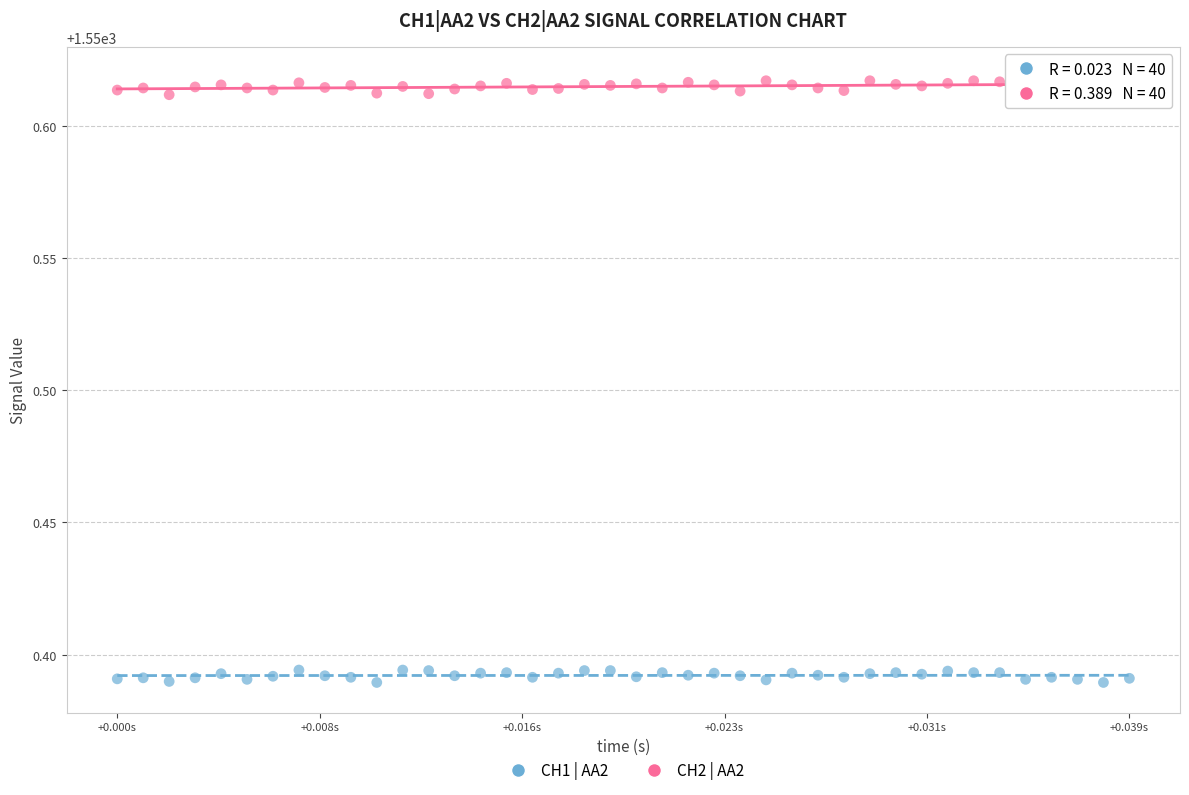

Which series contains the lowest Y value?

CH1 | AA2